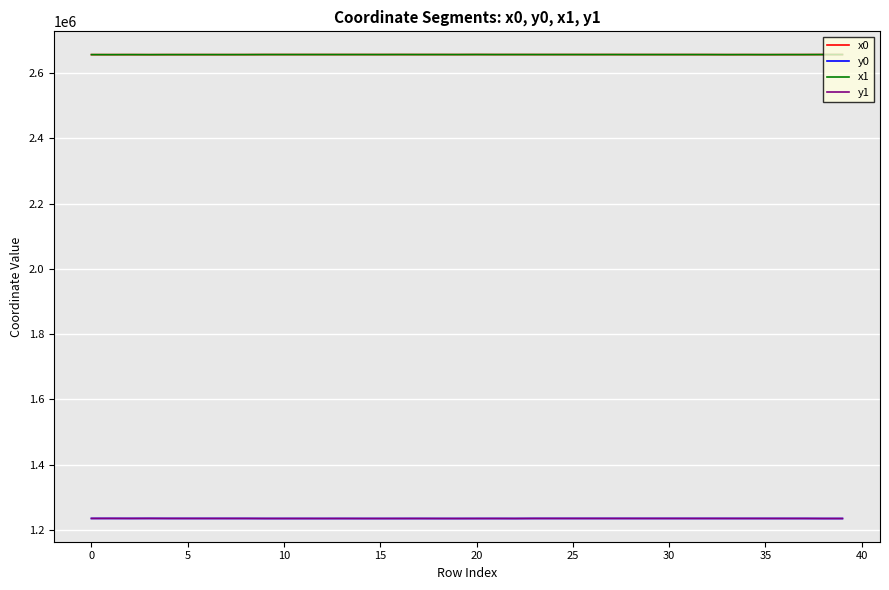

How many lines are shown in the chart?

4